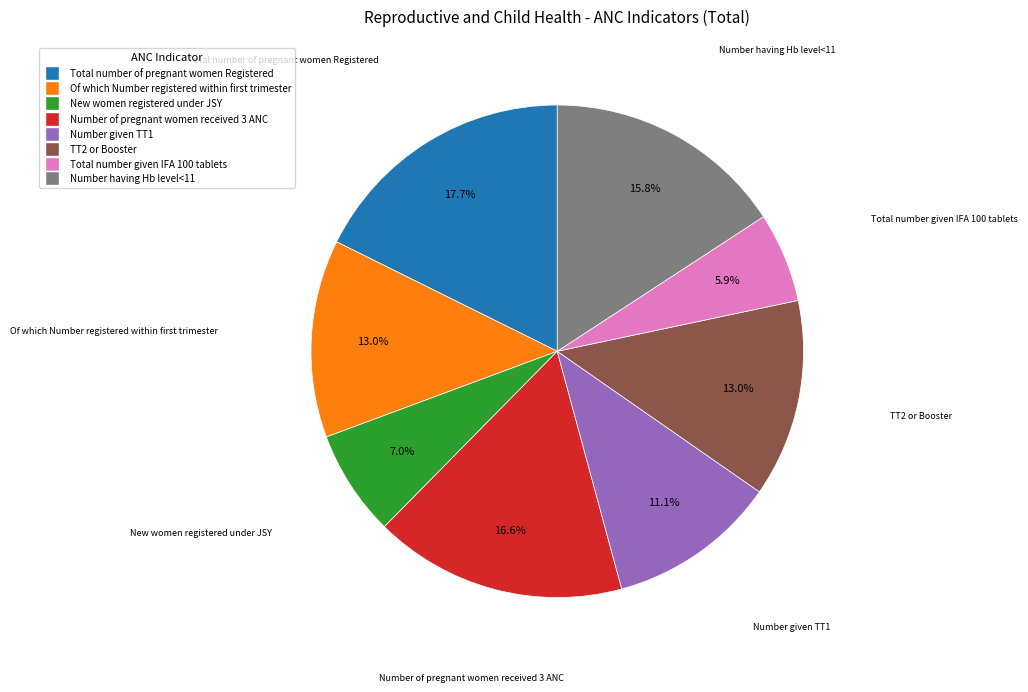

Is it true that Number given TT1 is 19% of the pie?

False